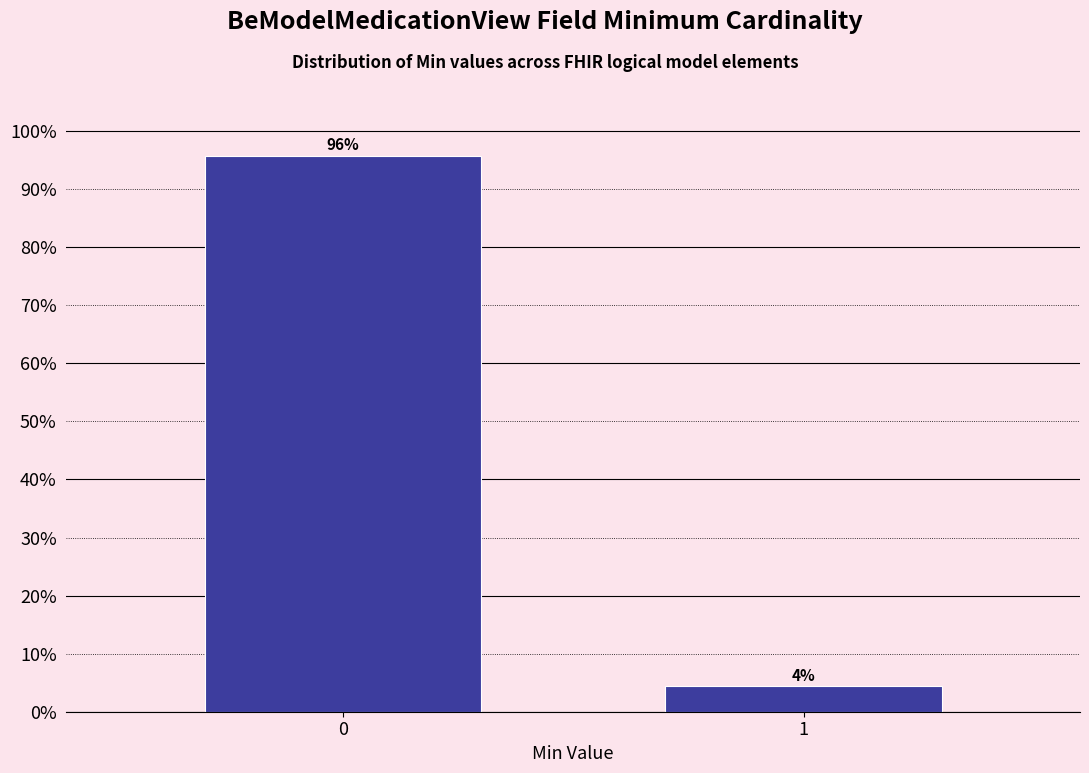

What is the greatest value displayed?

95.7